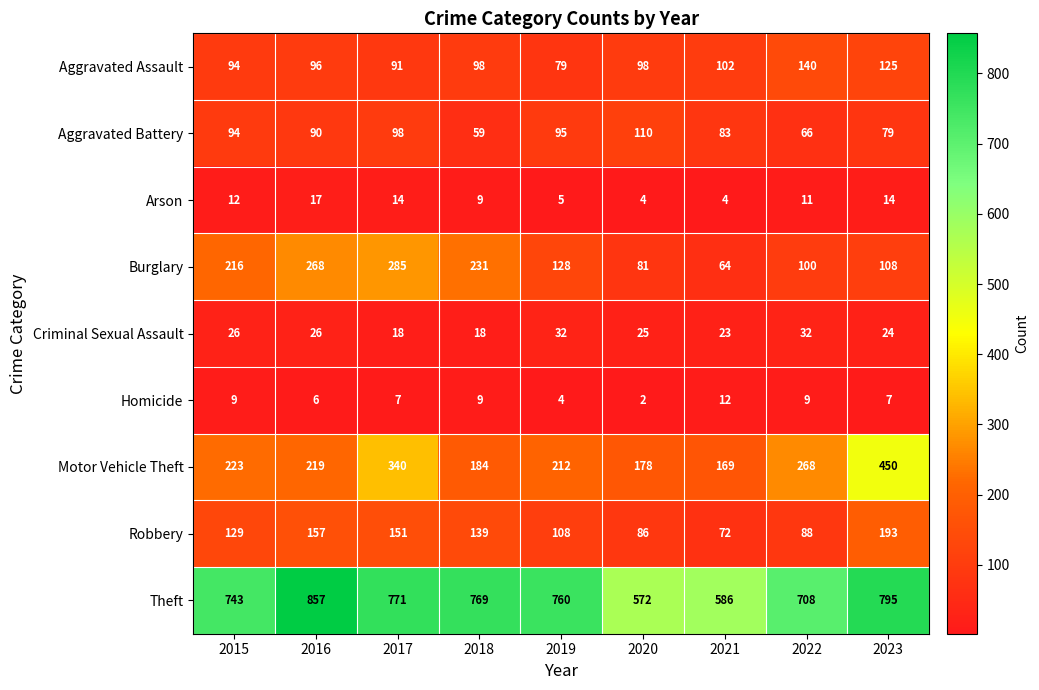

True or false: Burglary has a value of 144 at 2015.

False